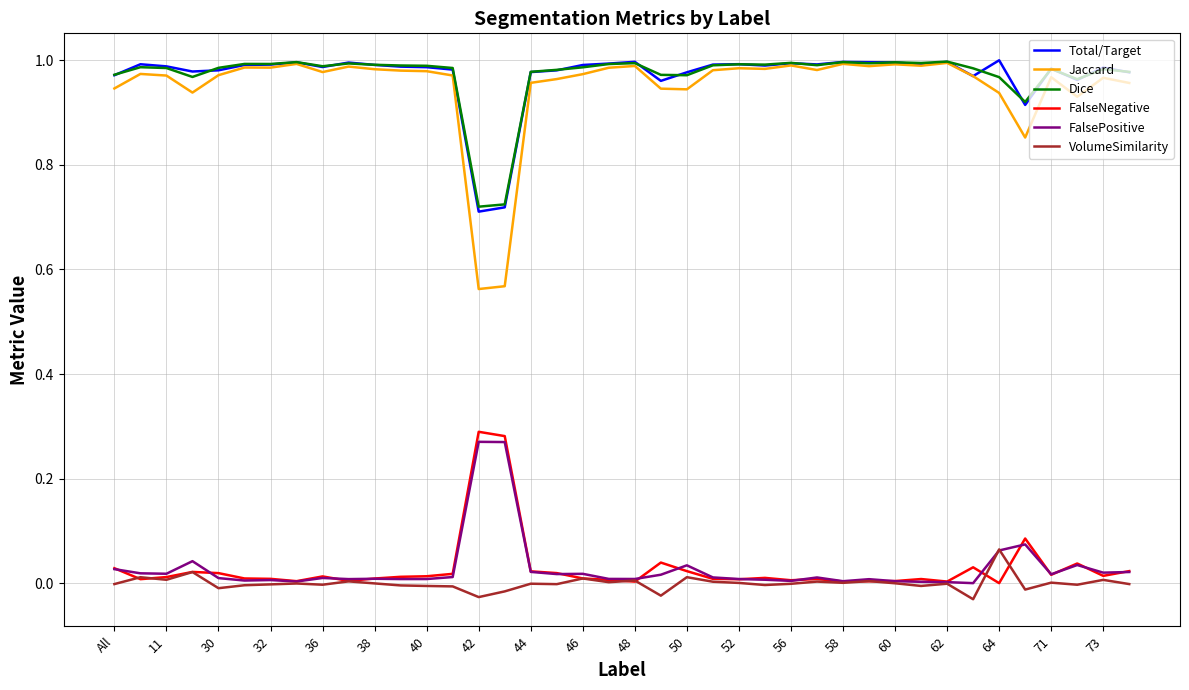

How many lines are shown in the chart?

6